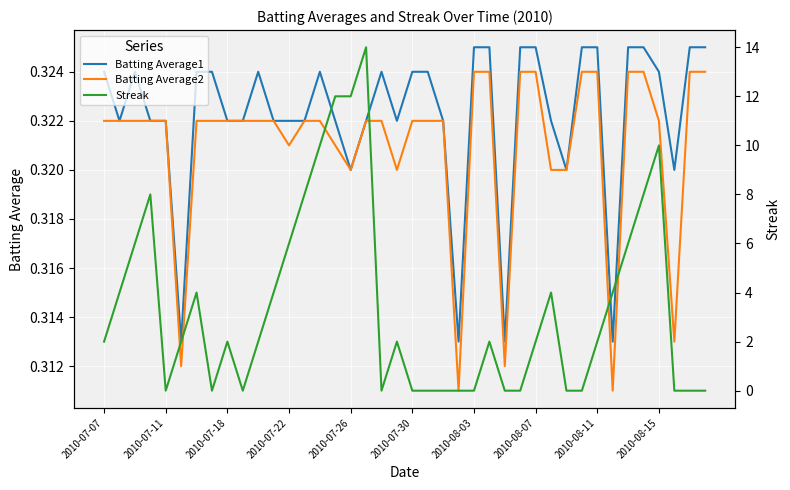

The value of Batting Average1 at 2010-08-03 is 0.2. True or false?

False